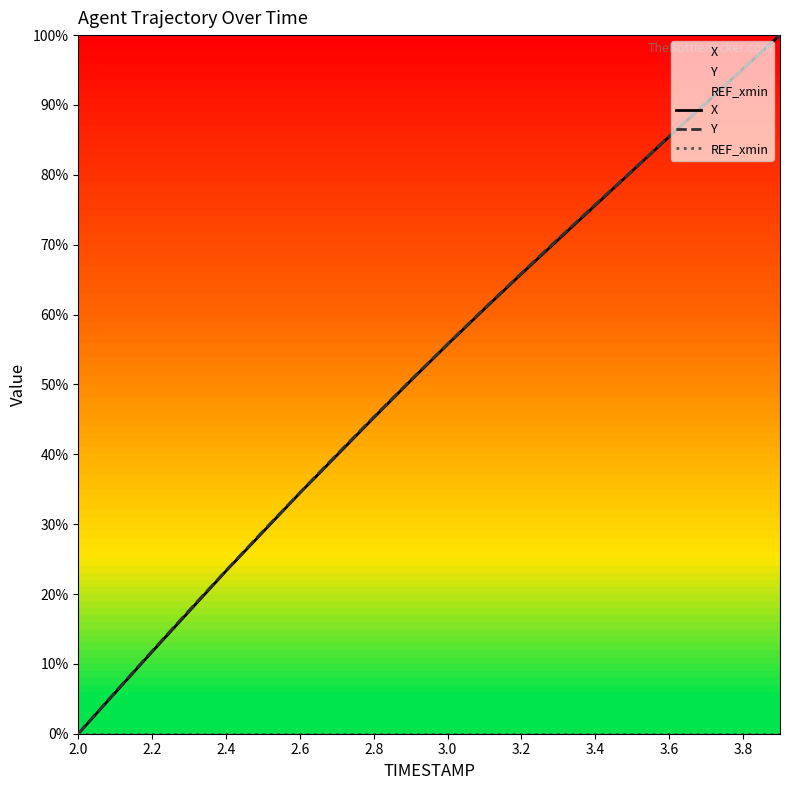

What is the maximum value shown in the chart?

100.0